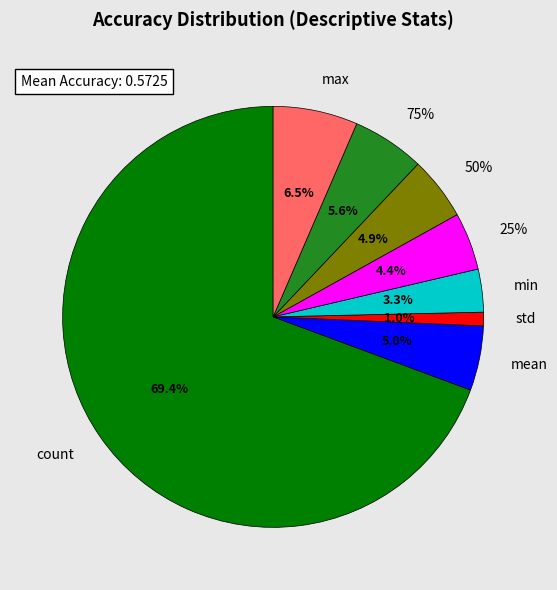

To the nearest percent, what is the combined percentage of max and 75%?

12%